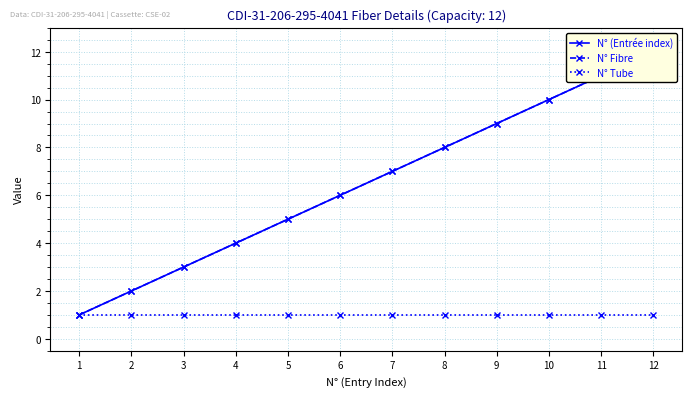

What is the value of the N° (Entrée index) point at the 12th from the left?

12